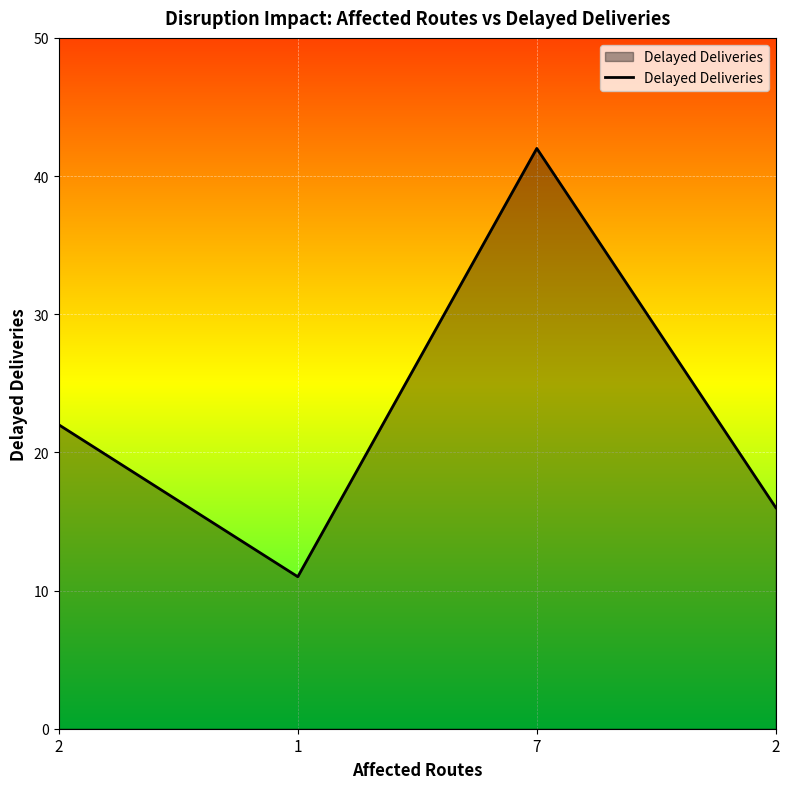

Where is the first local maximum?

7